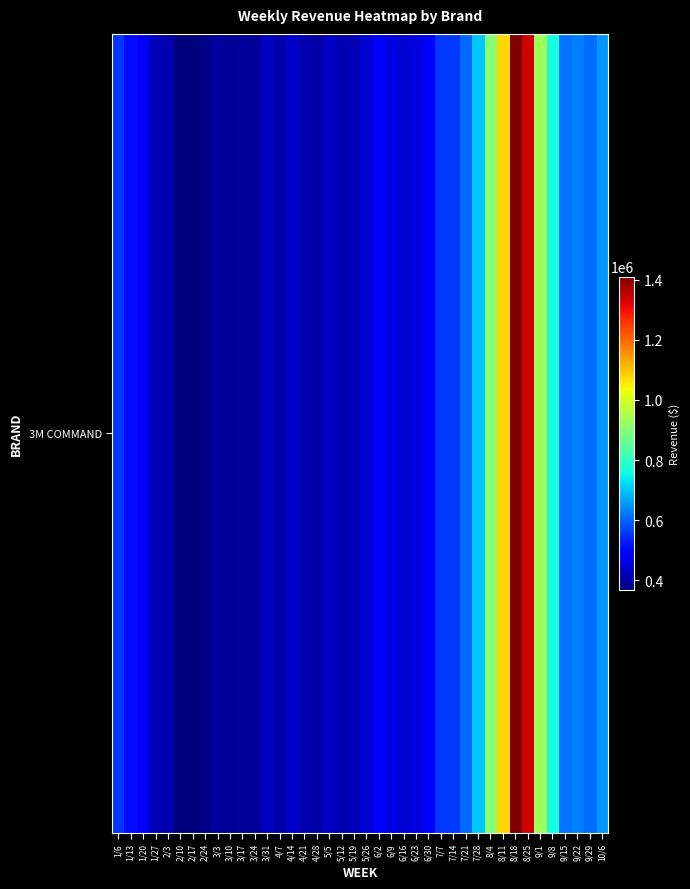

True or false: the data shows 702491.8 at 7/28.

True